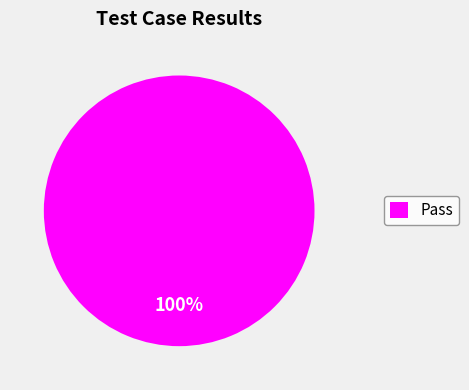

Is Pass the majority of the pie?

Yes